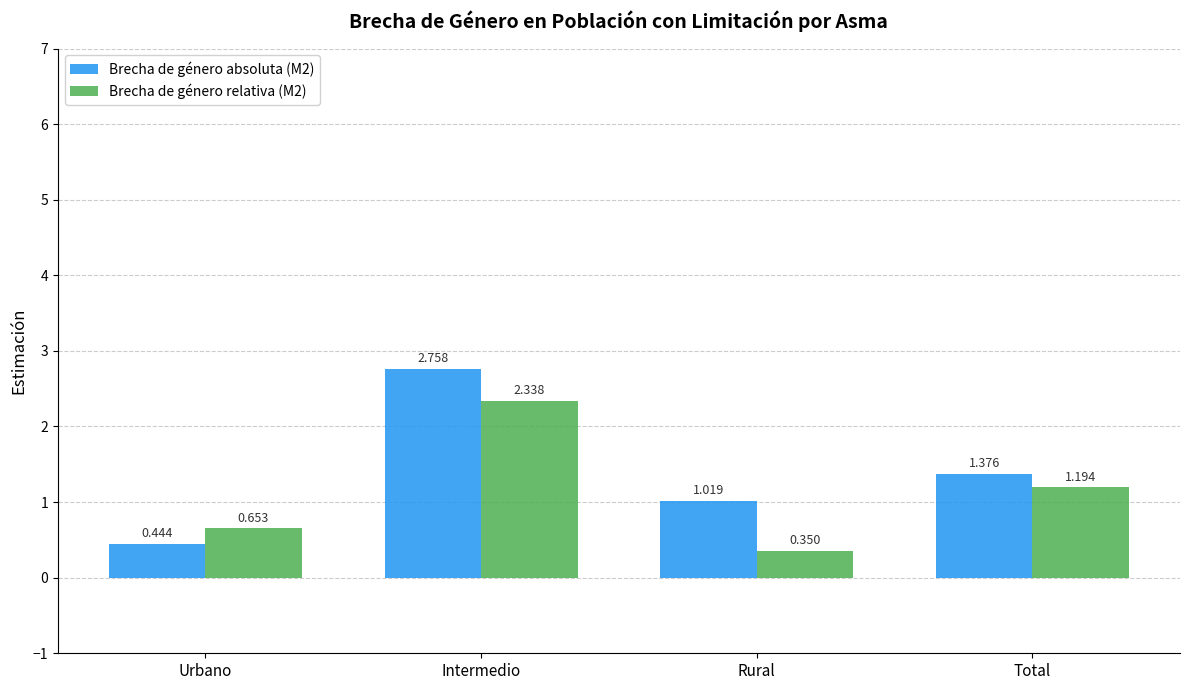

Are the bars grouped side by side (vs. stacked)?

Yes